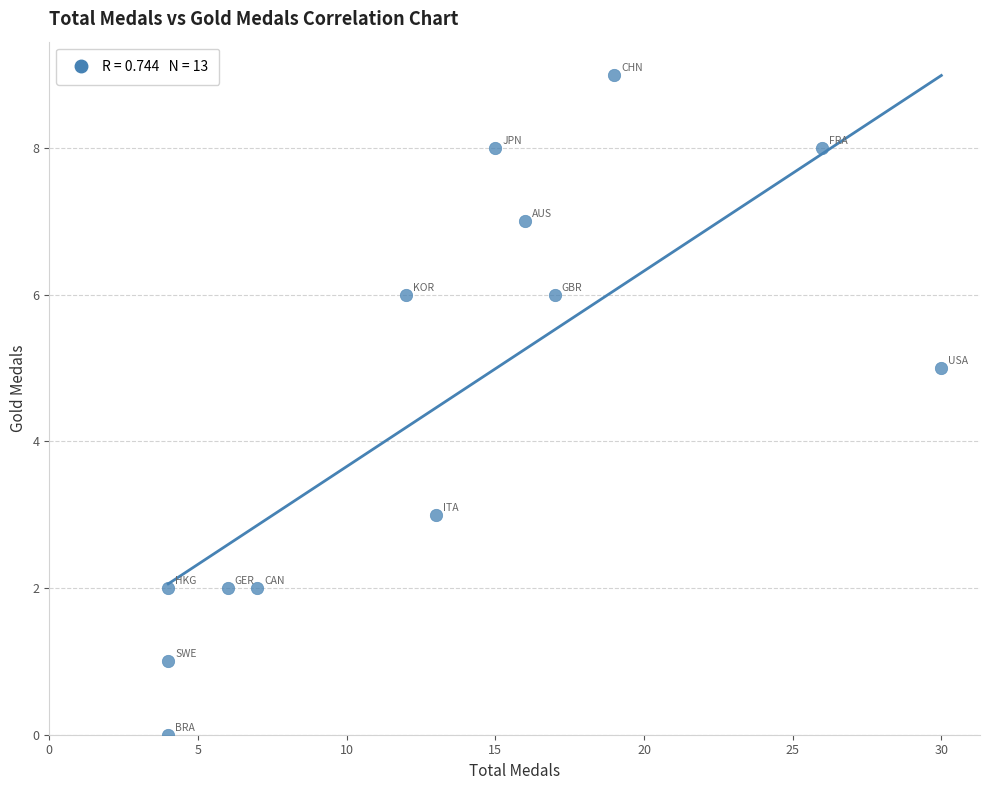

What is the range of X values (max minus min)?

26